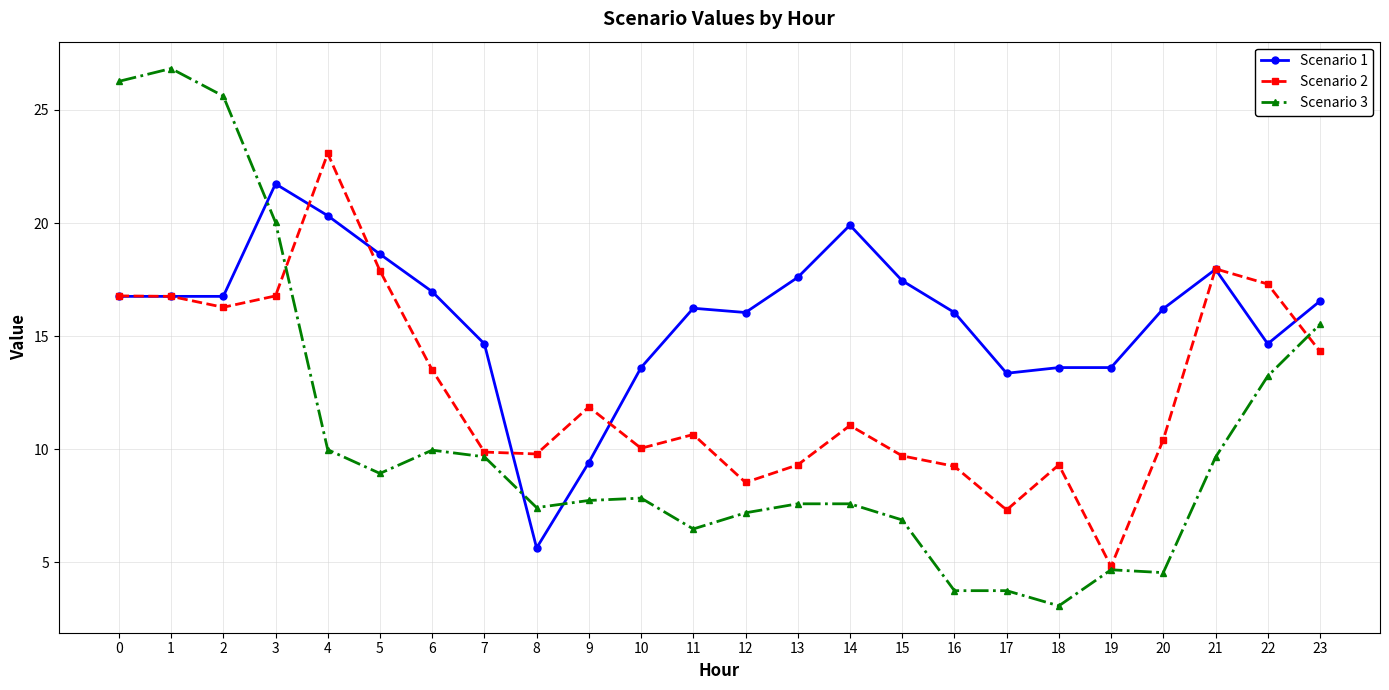

What is the difference between the second highest and second lowest values in the Scenario 3 series?

22.5